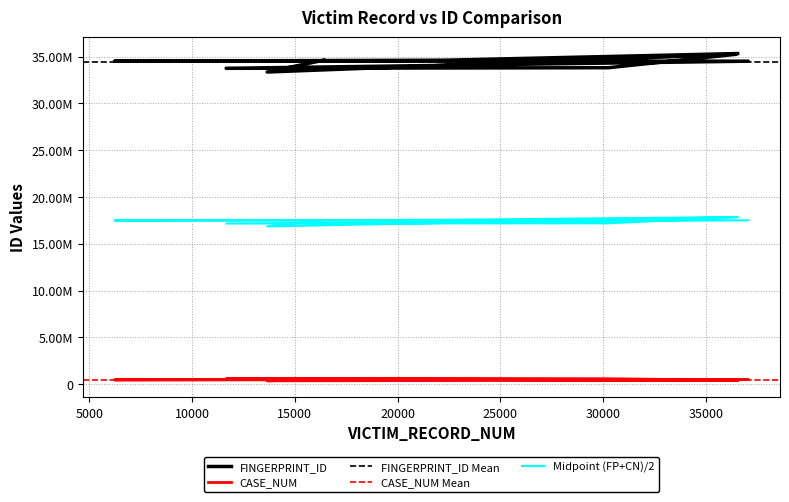

True or false: FINGERPRINT_ID and CASE_NUM cross at least once.

False